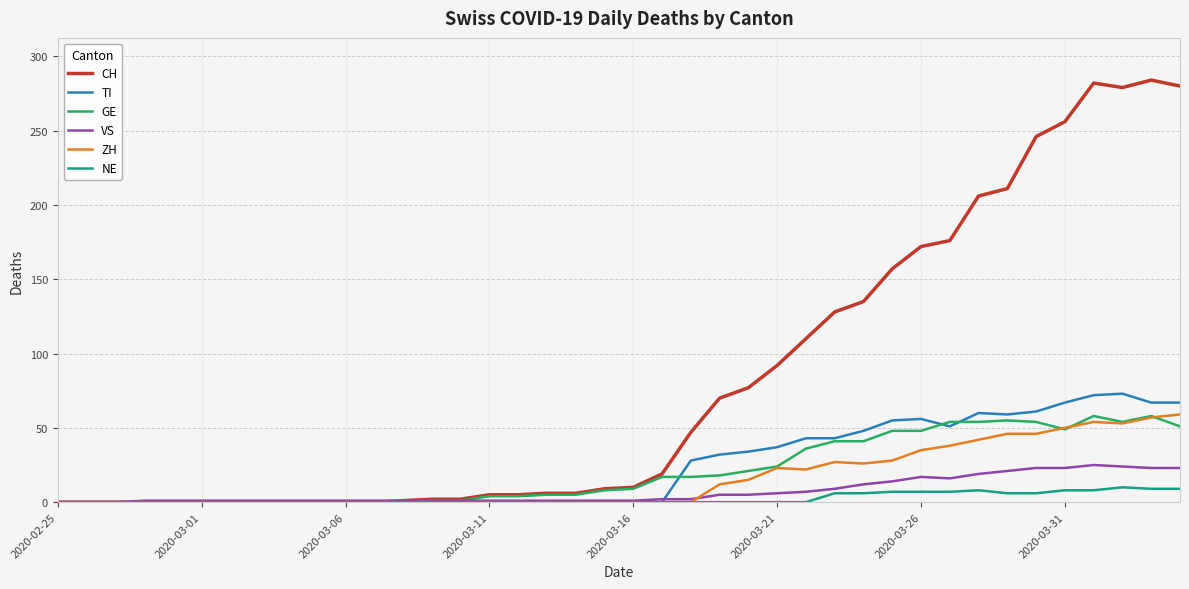

What is the maximum value for GE?

58